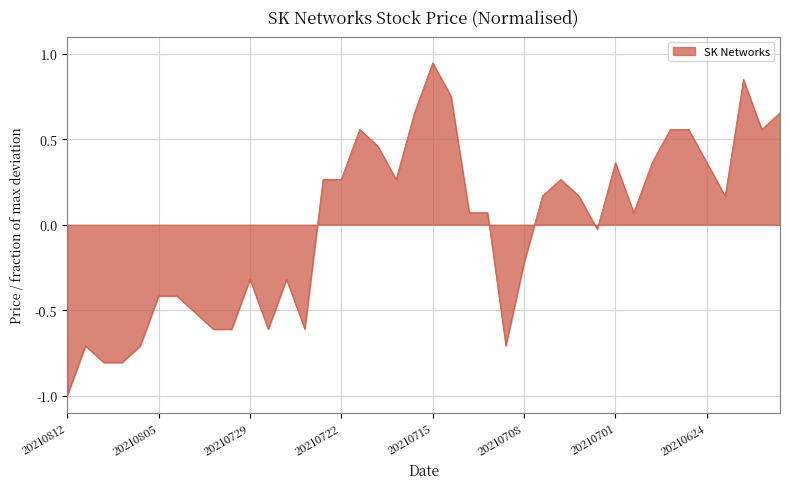

What is the minimum value shown in the chart?

-1.0